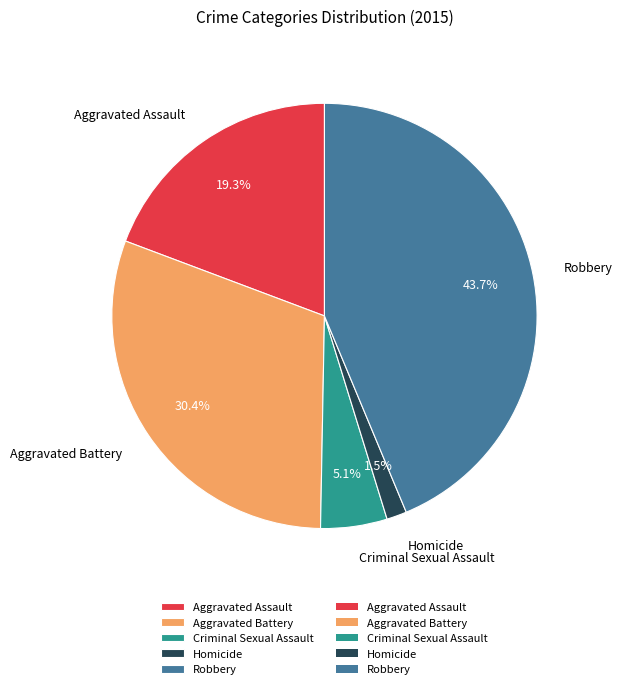

What percentage is the Criminal Sexual Assault slice, to the nearest percent?

5%